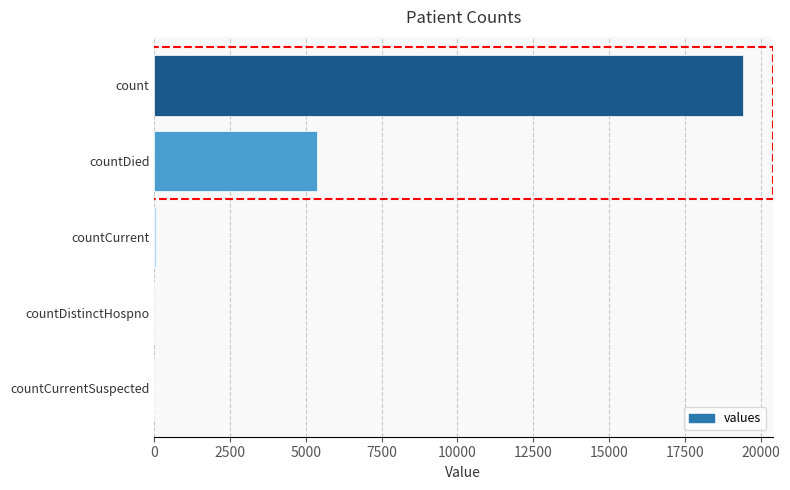

What is the sum of all values?

24875